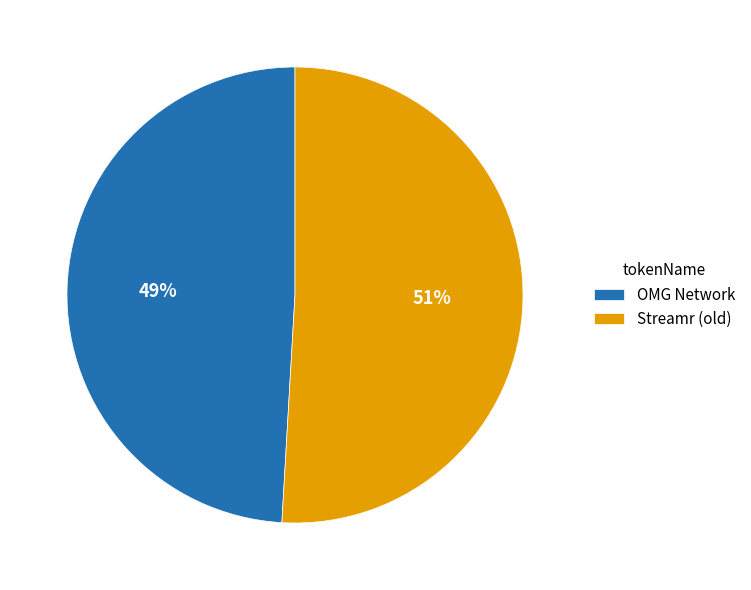

What percentage is the Streamr (old) slice, to the nearest percent?

51%